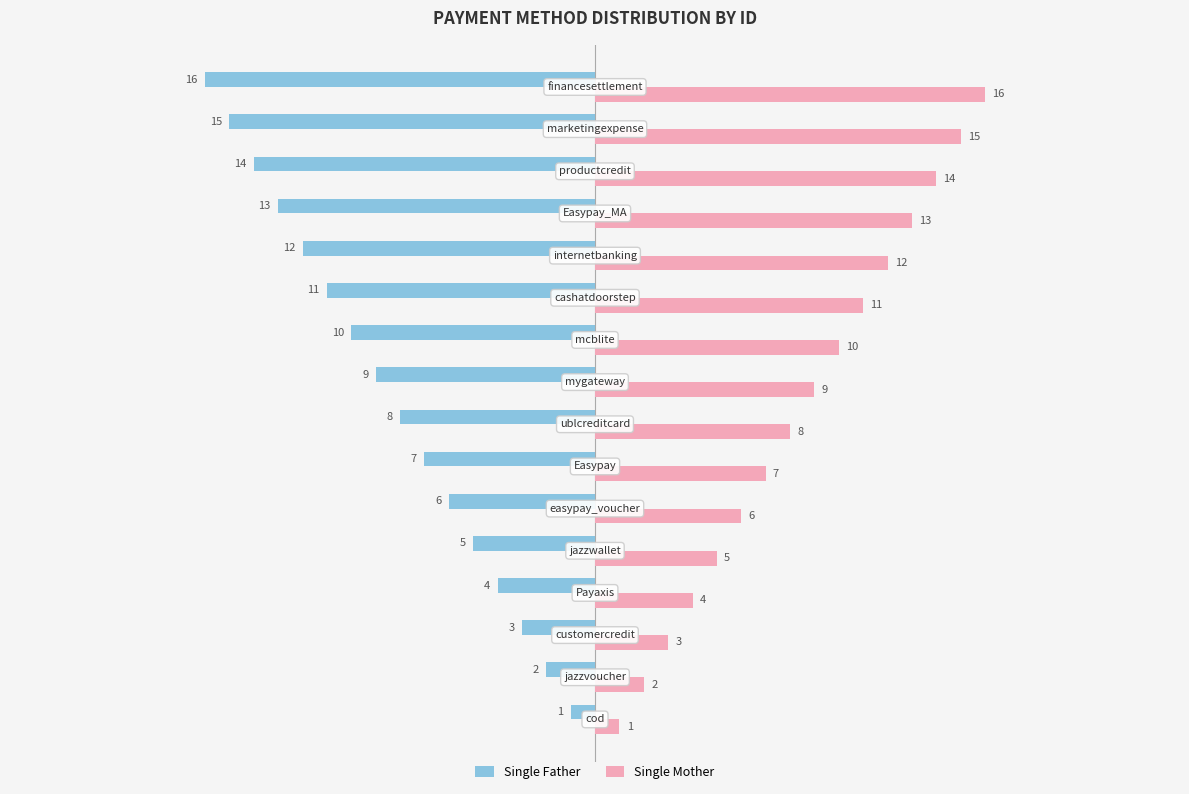

What is the maximum value shown in the chart?

16